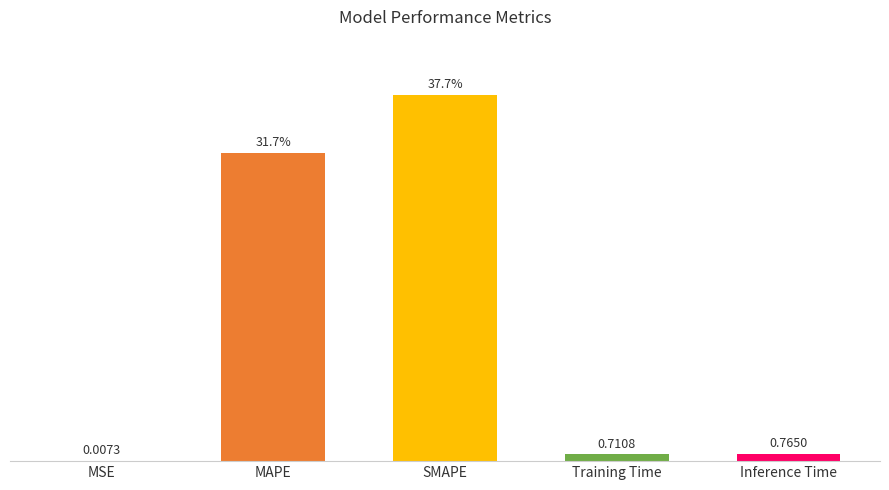

Which category has the highest value across all series?

SMAPE